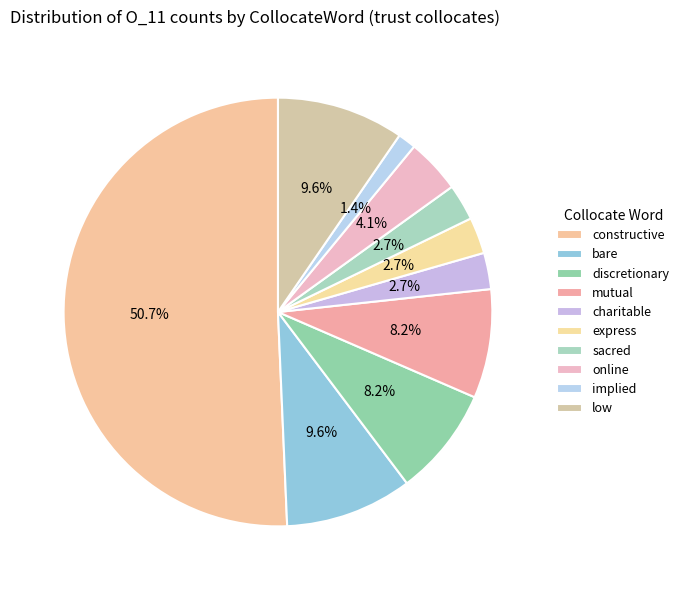

Which slice is the largest?

constructive